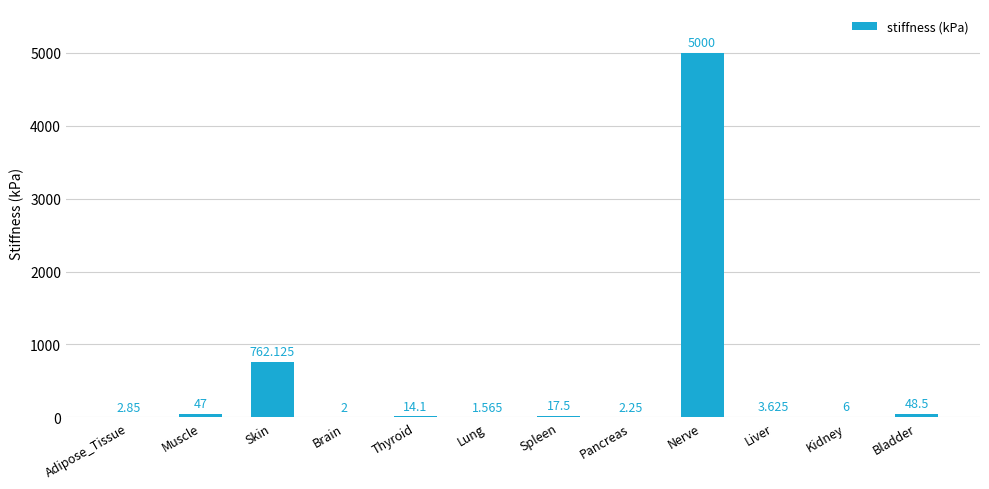

Are the bars grouped side by side (vs. stacked)?

No